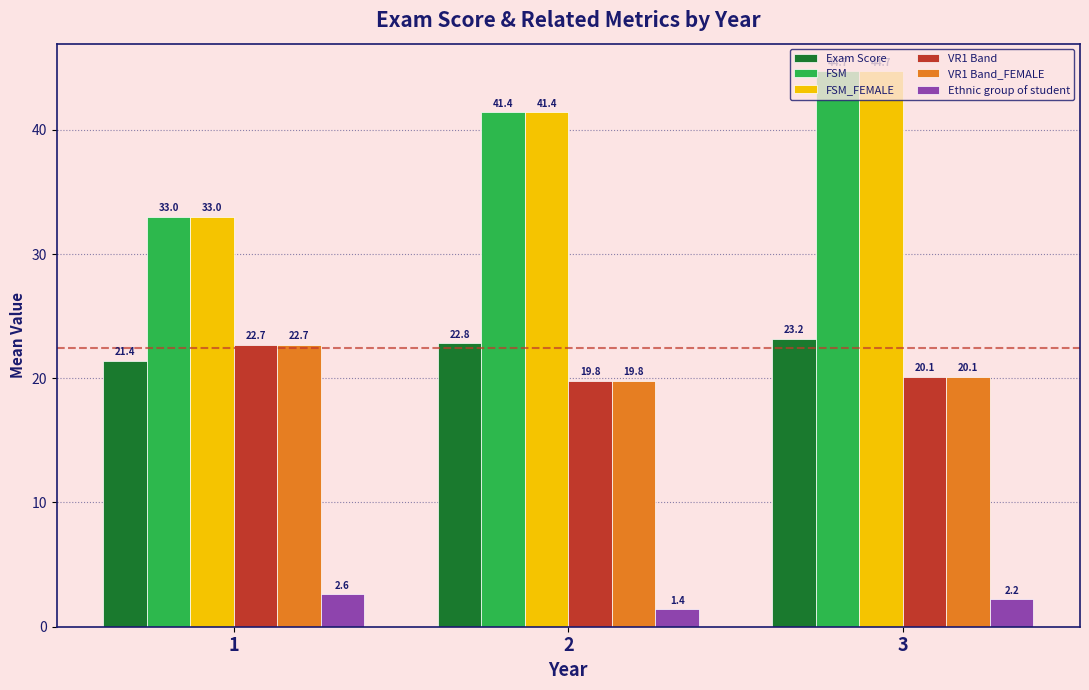

Count the number of categories in the chart.

3